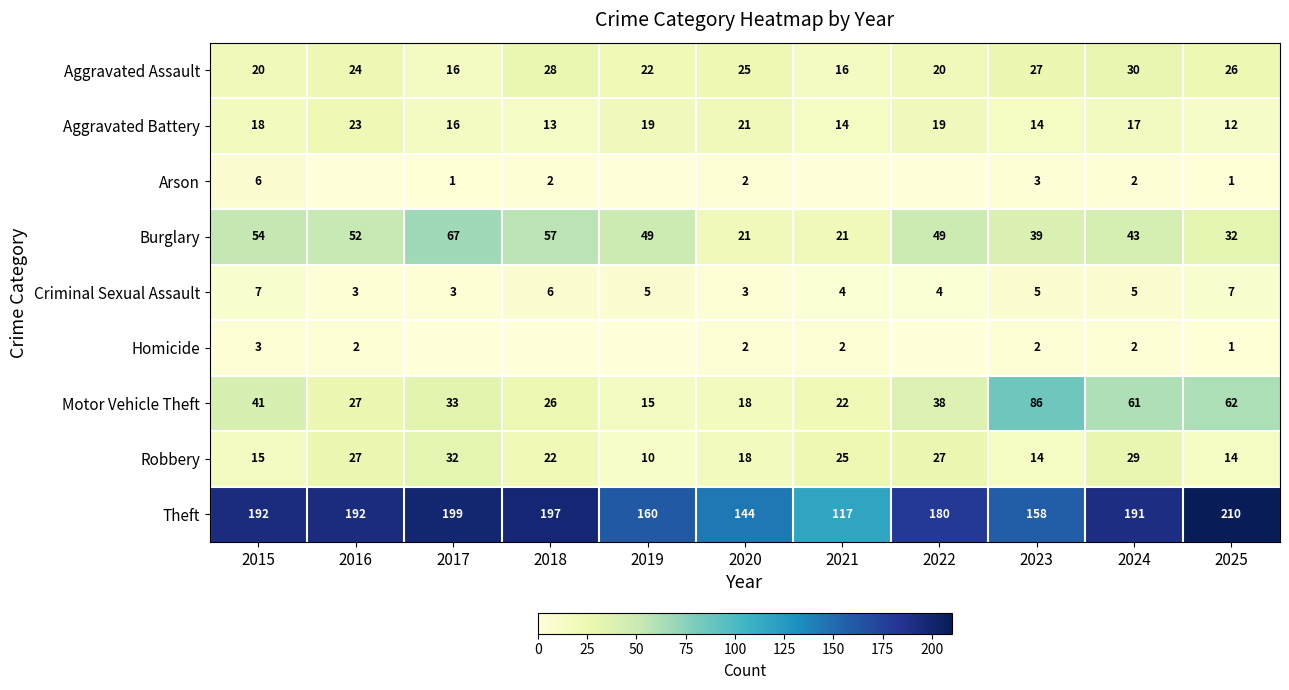

What is the difference between the Theft values at 2023 and 2025?

52